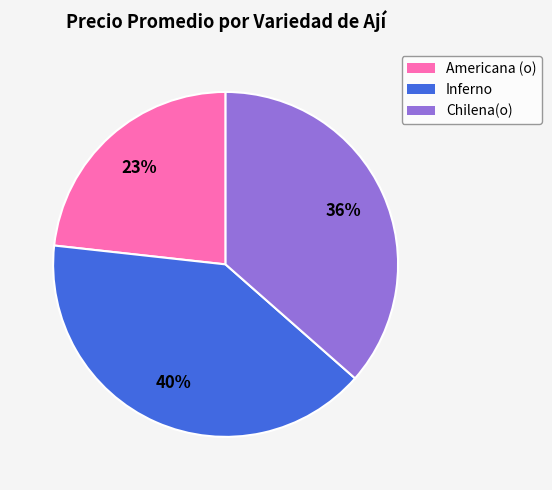

Which category has the biggest portion of the pie?

Inferno